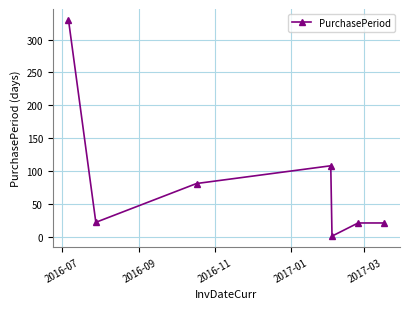

How many interior local valleys (lower than both neighbors) does the data have?

2